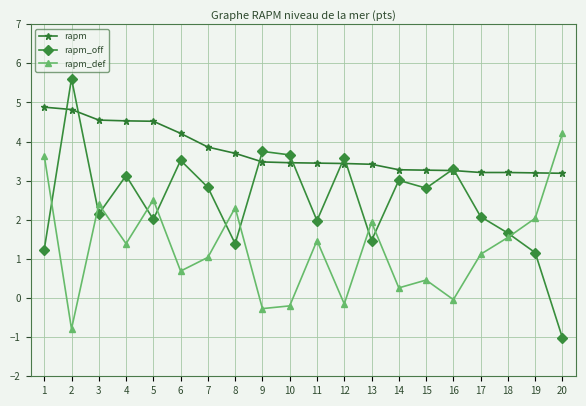

What is the spread (max minus min) of values at 16?

3.3